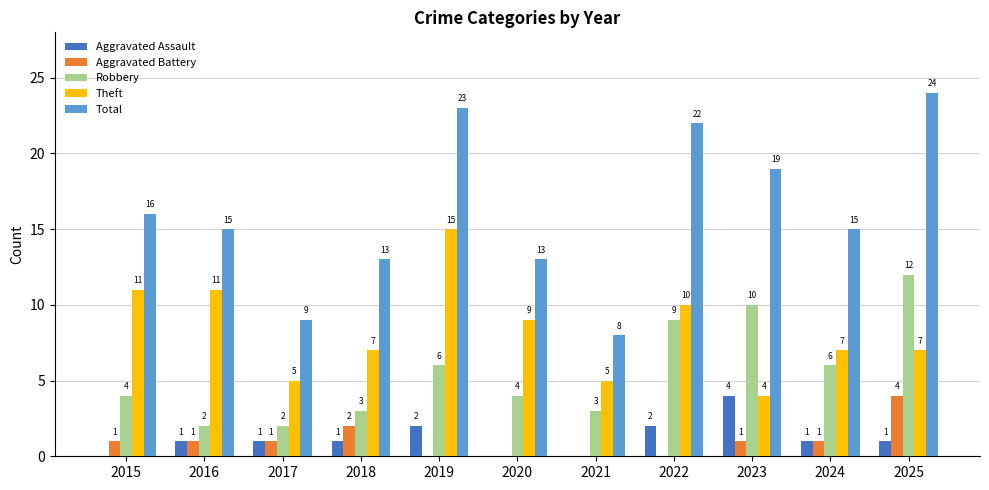

Between 2024 and 2025, which series saw the biggest shift?

Total